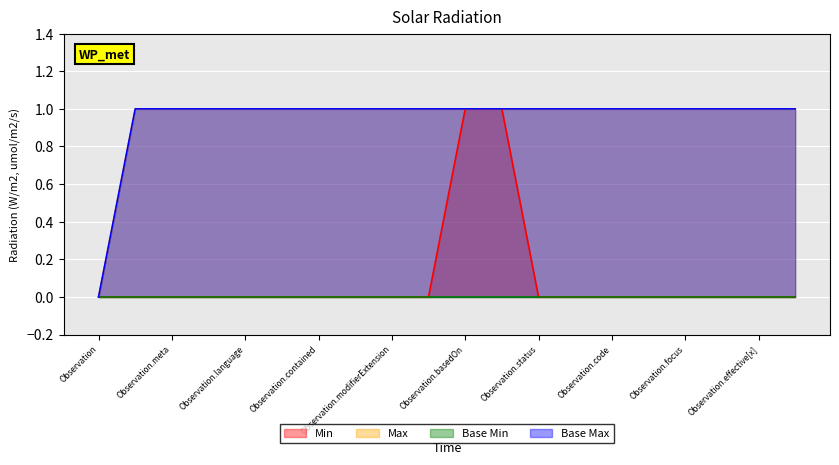

True or false: Min and Base Max cross at least once.

False